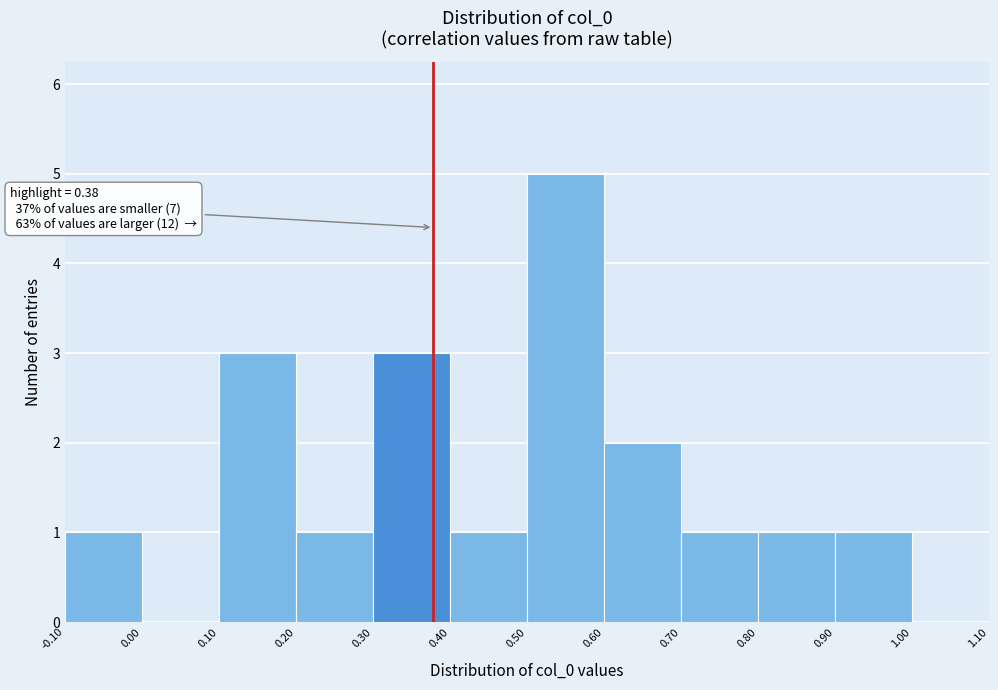

Which range on the x-axis has the tallest bar?

0.50 to 0.60